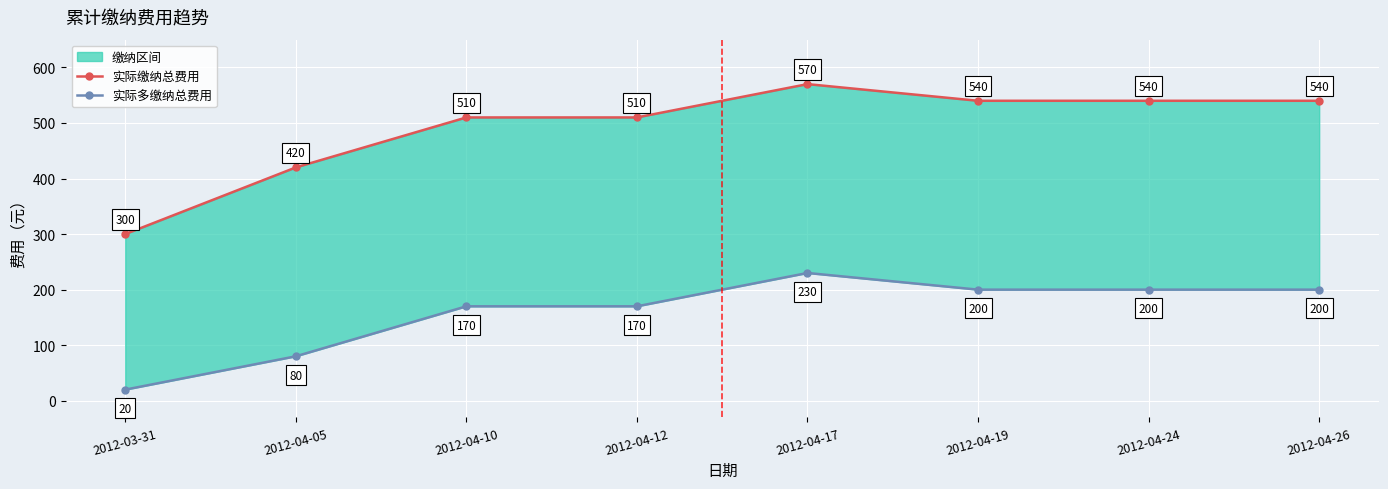

How many lines are shown in the chart?

2